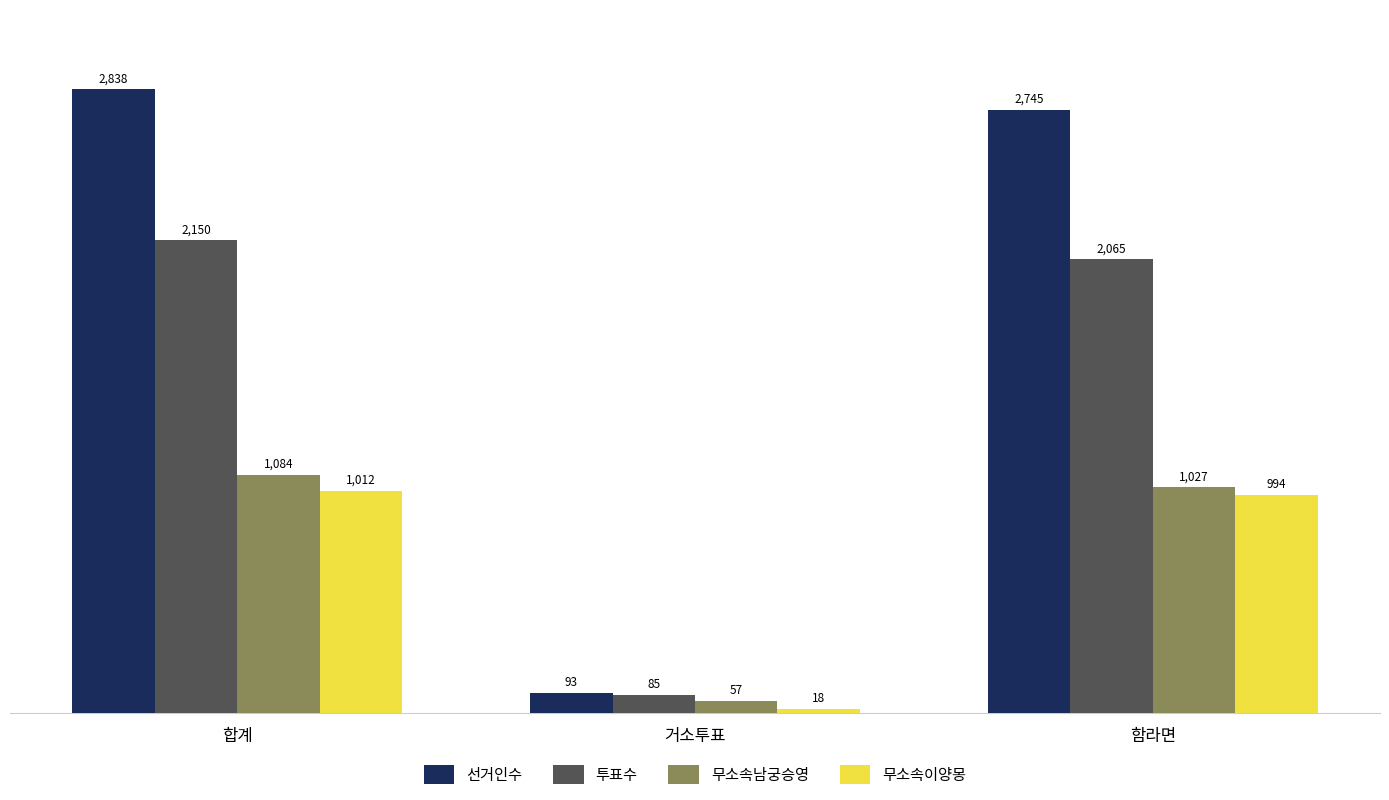

What is the highest value of the 무소속남궁승영 series?

1084